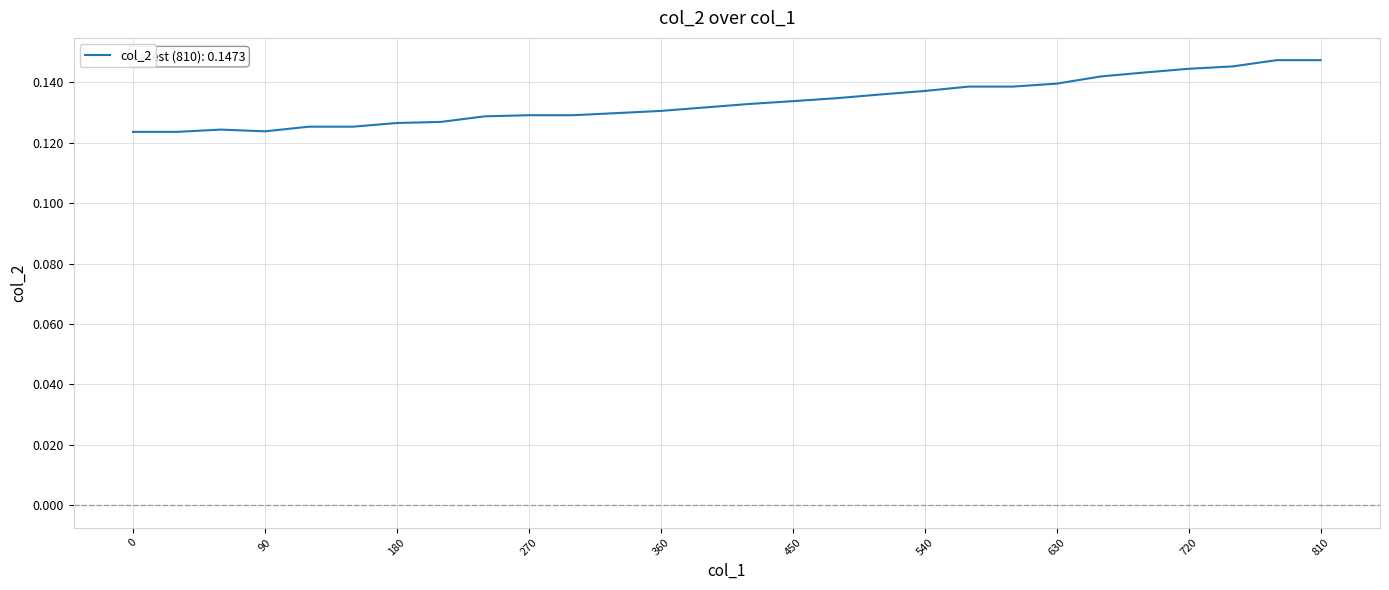

How many lines are shown in the chart?

1